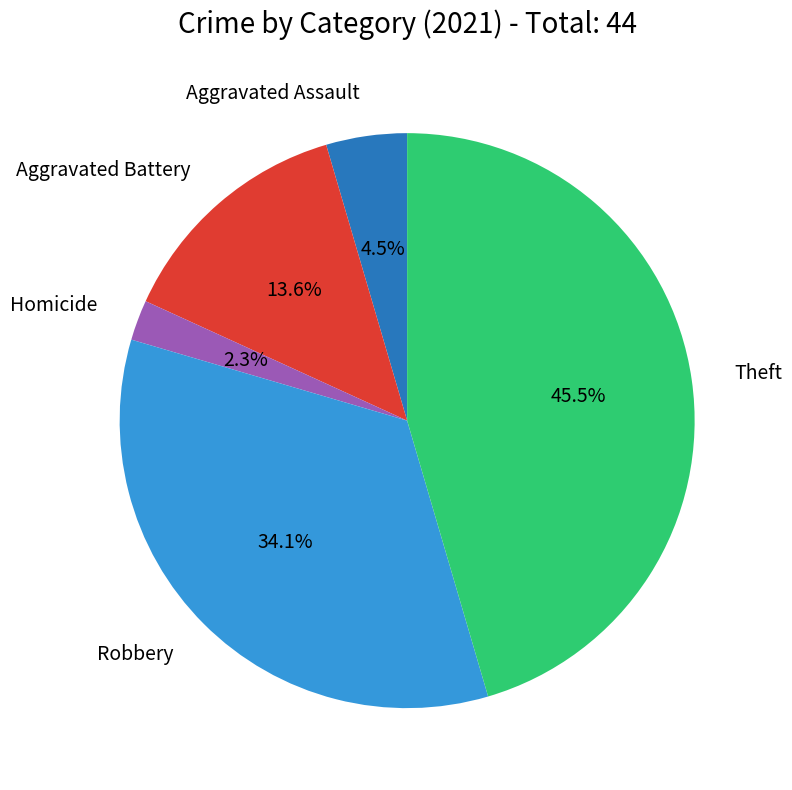

Is there a majority slice in this chart?

No